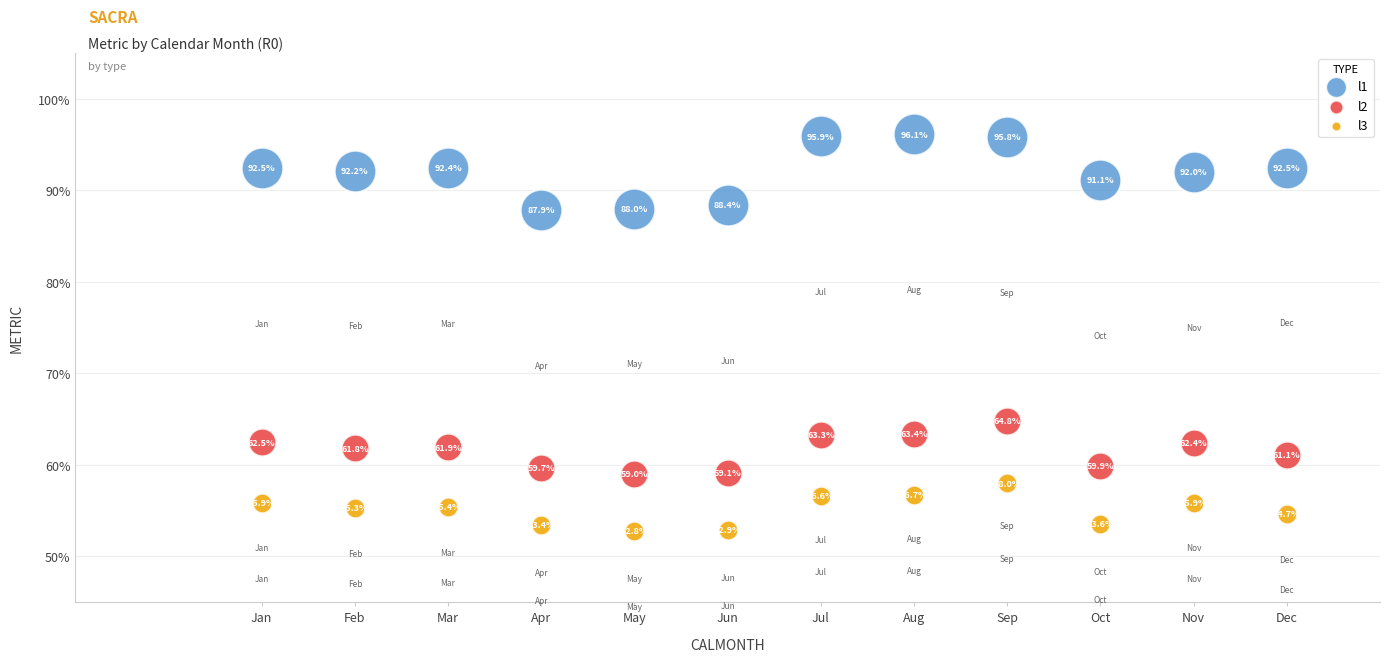

Which series contains the lowest Y value?

l3